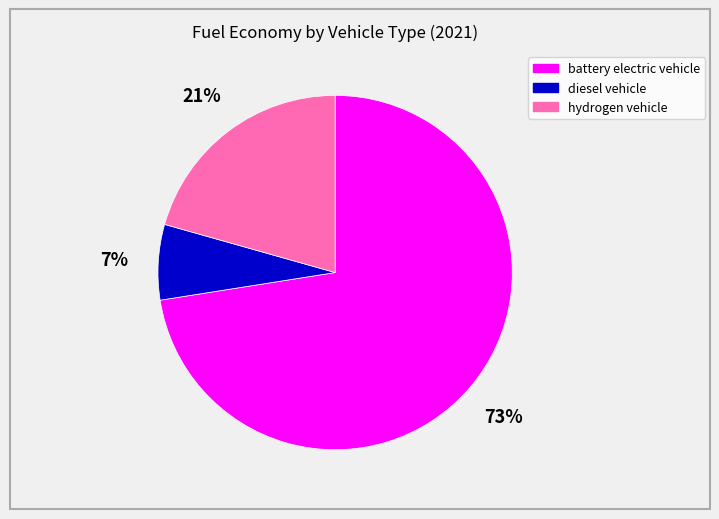

Do battery electric vehicle and hydrogen vehicle together represent more than half of the pie?

Yes